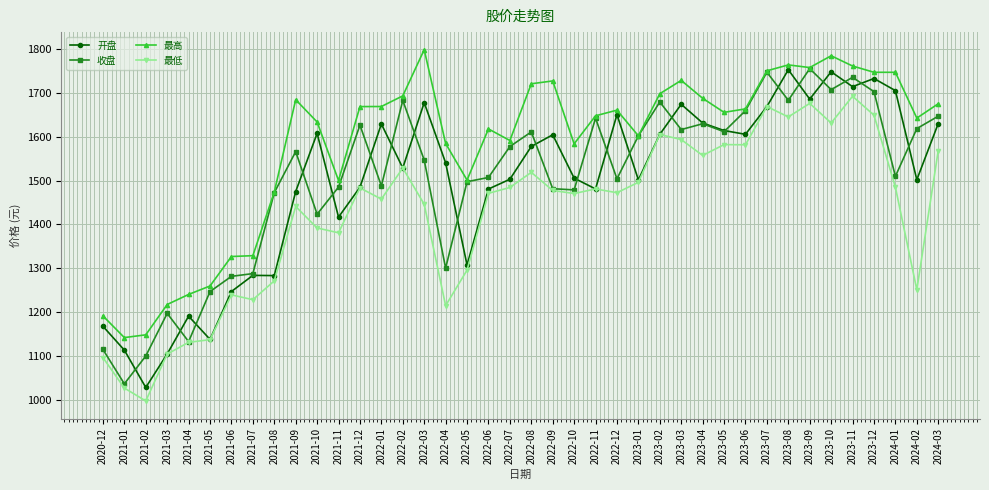

In 最高, how many points are lower than both neighbors (excluding endpoints)?

9